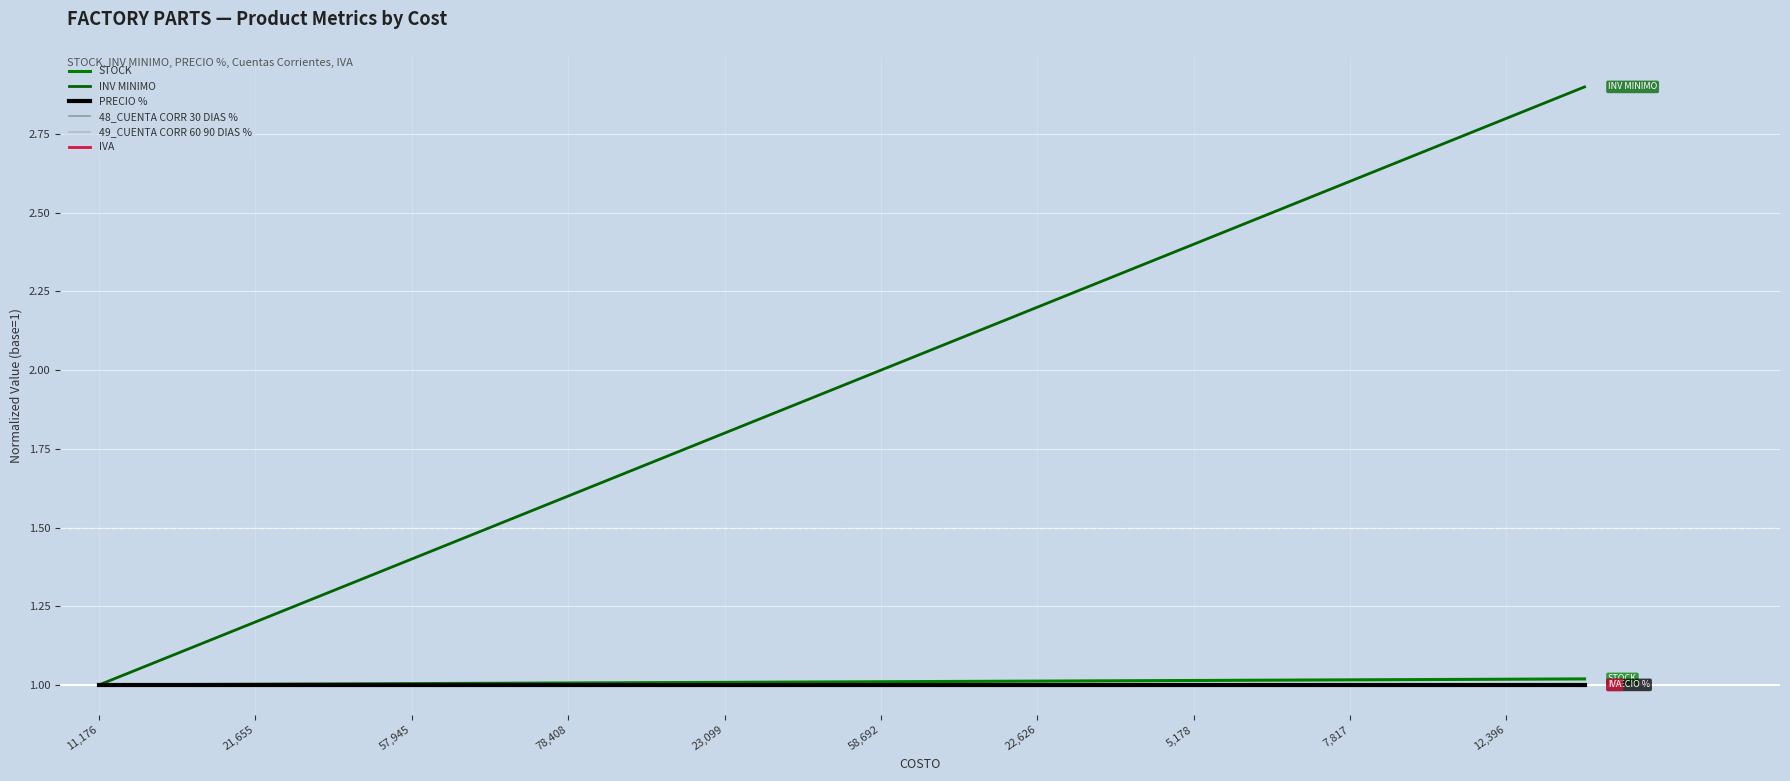

Is this an area chart (filled region under the line)?

No